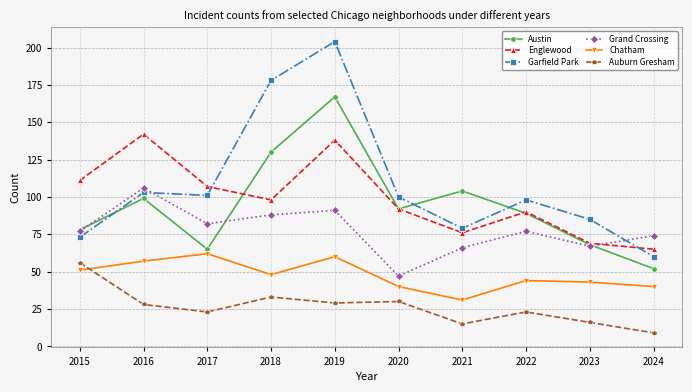

What is the value of the Grand Crossing point at the 4th from the left?

88